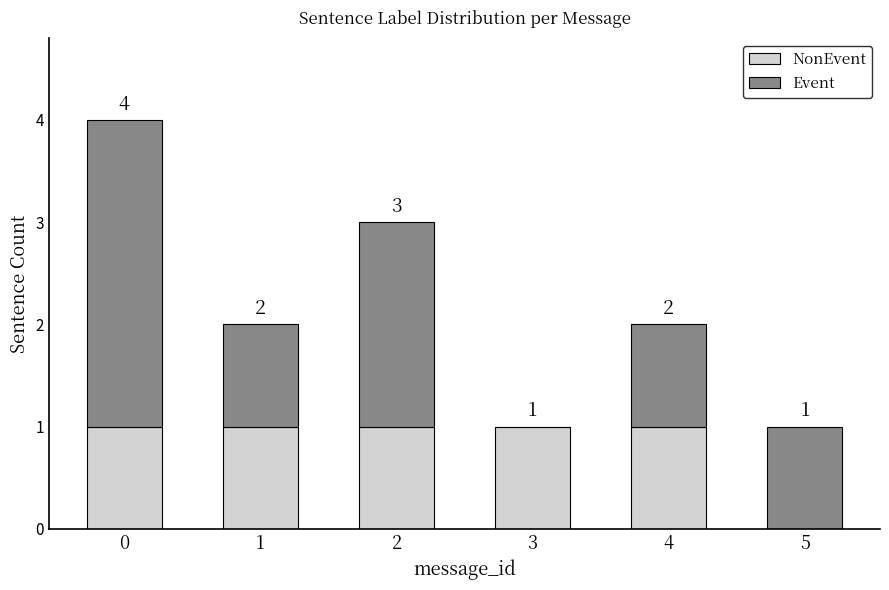

What is the total value across all series at 2?

3